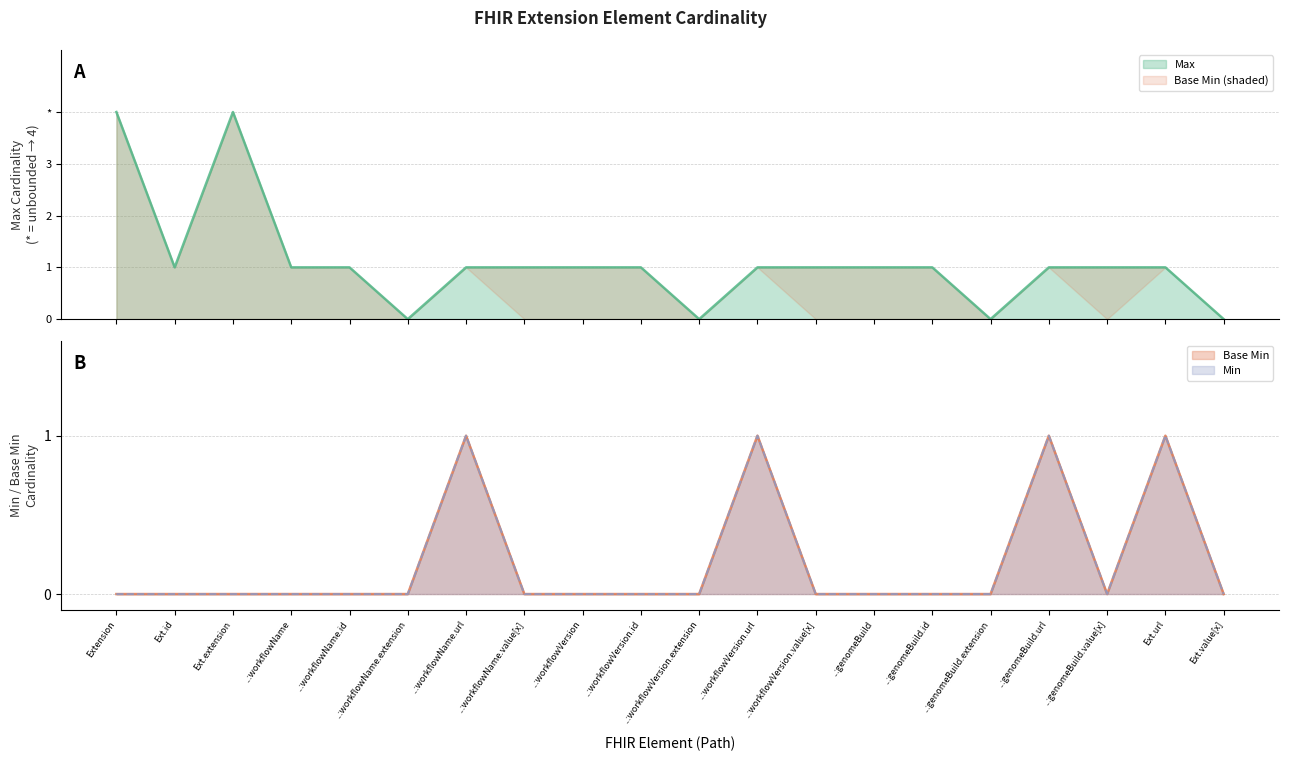

How many values in the Min series exceed 0?

4